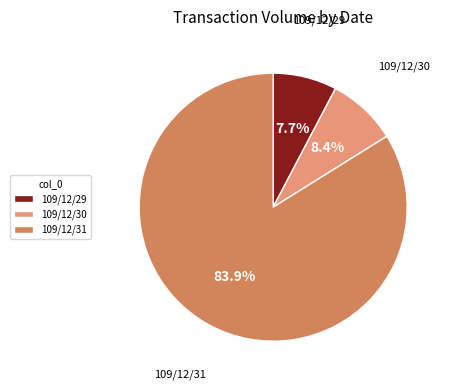

Is it true that 109/12/29 is 15% of the pie?

False